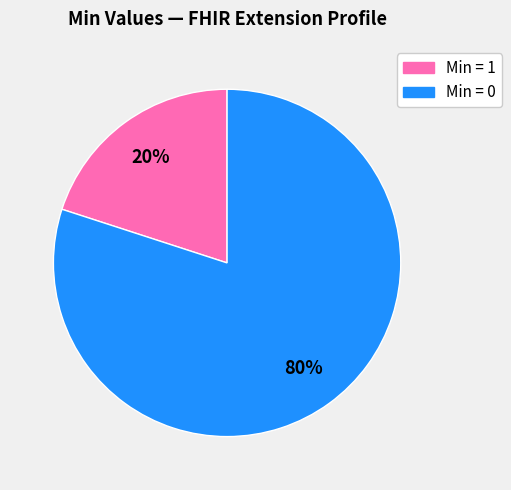

To the nearest percent, what is the average slice percentage?

50%